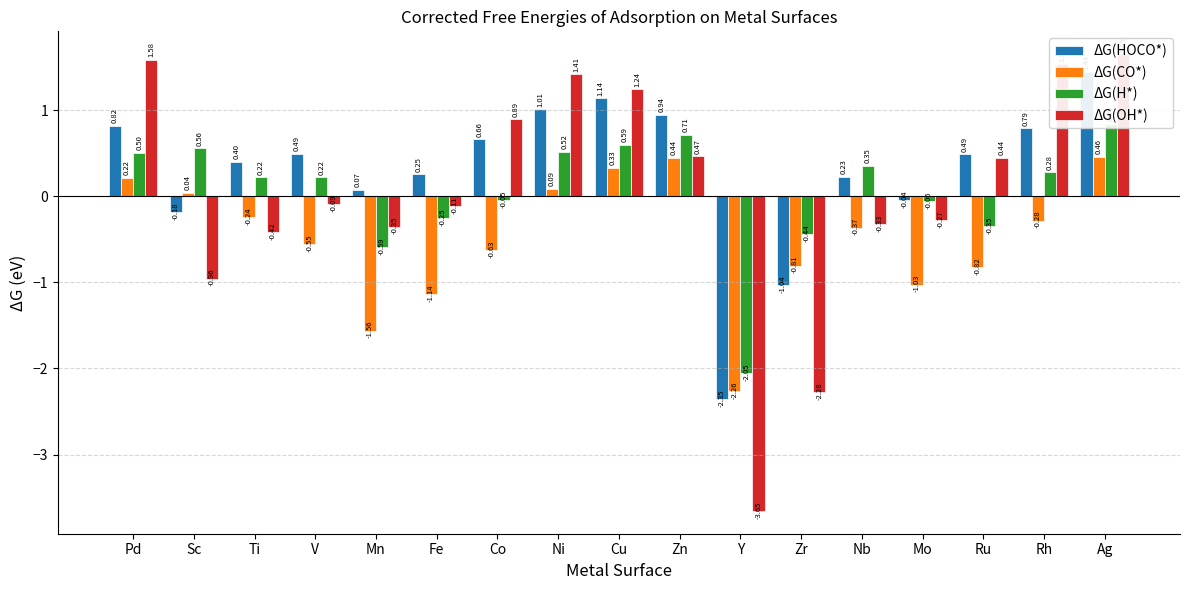

How many bars are there in total?

68